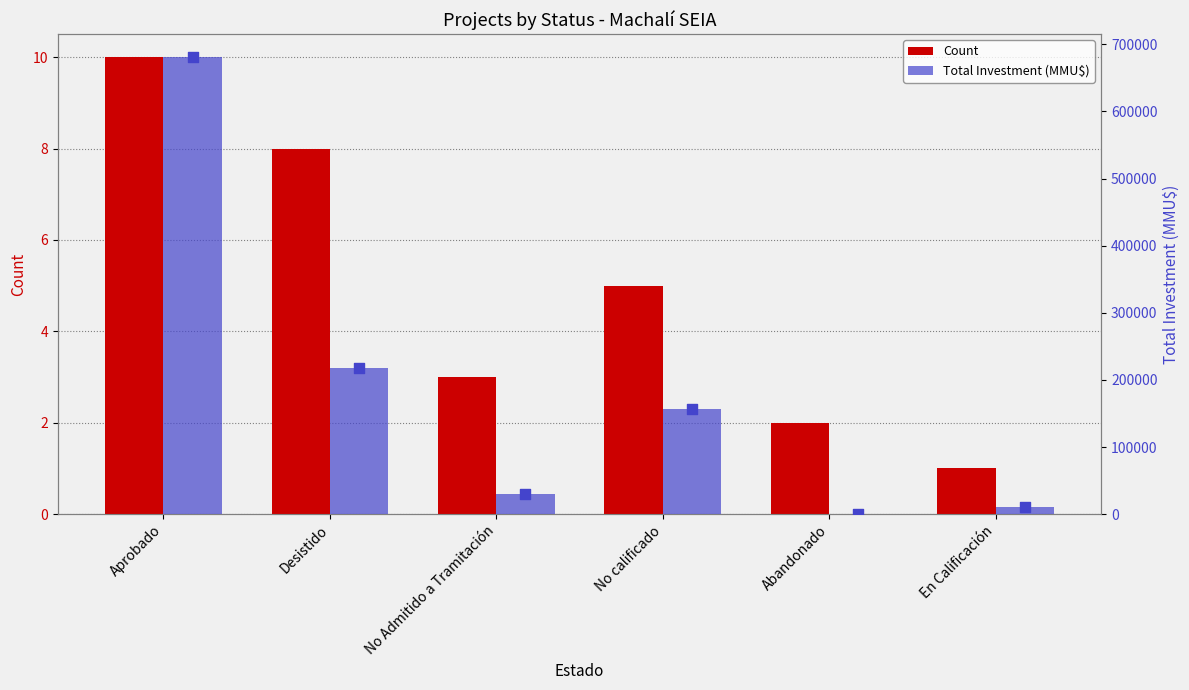

At how many categories does at least one series exceed 528029?

1